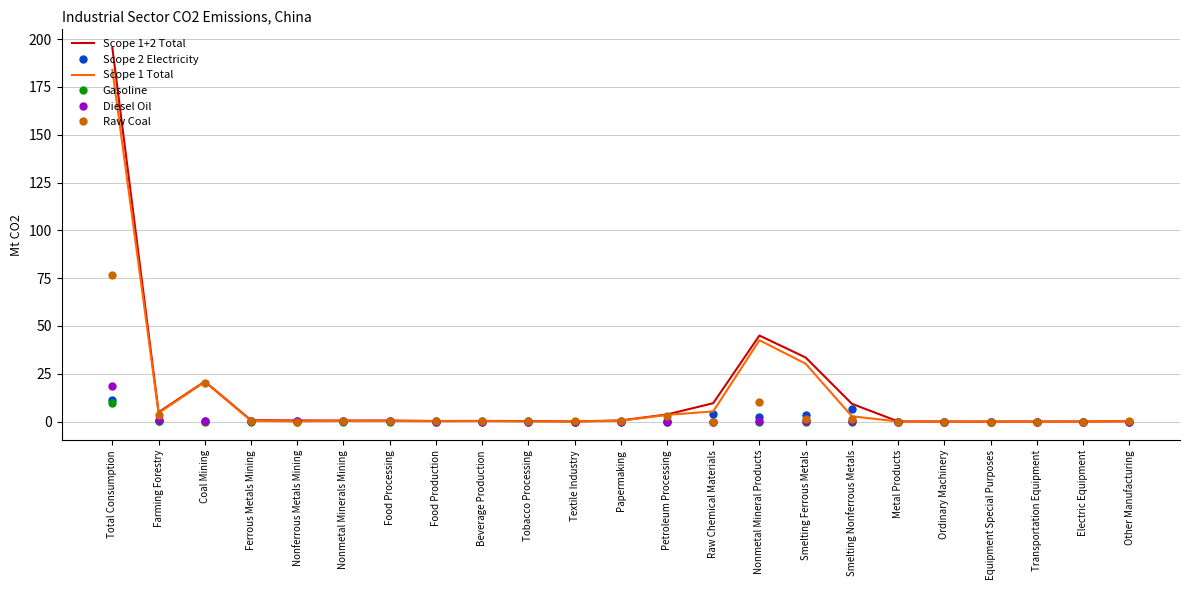

At which category is the sum across all series the highest?

Total Consumption